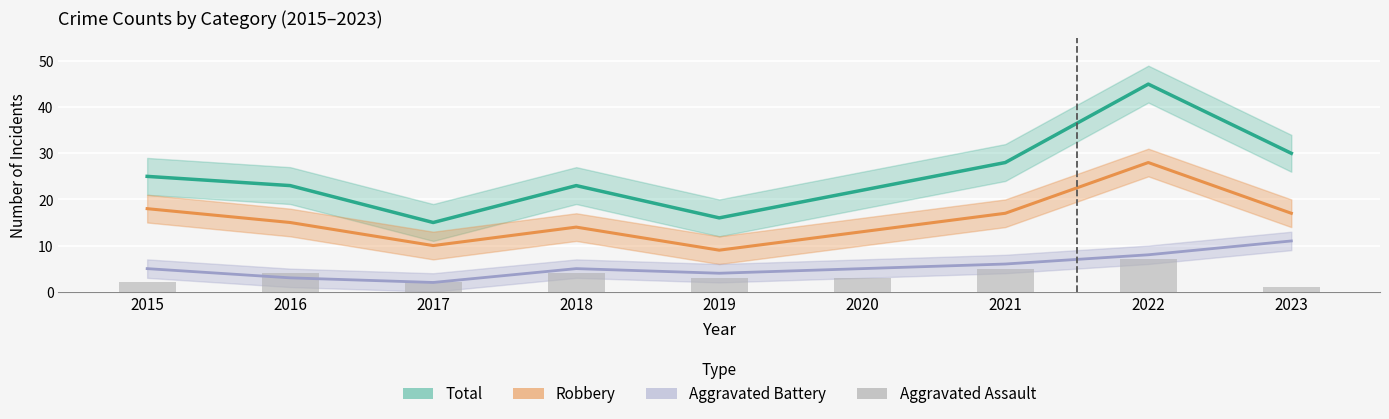

What is the value of the 5th bar from the left?

3